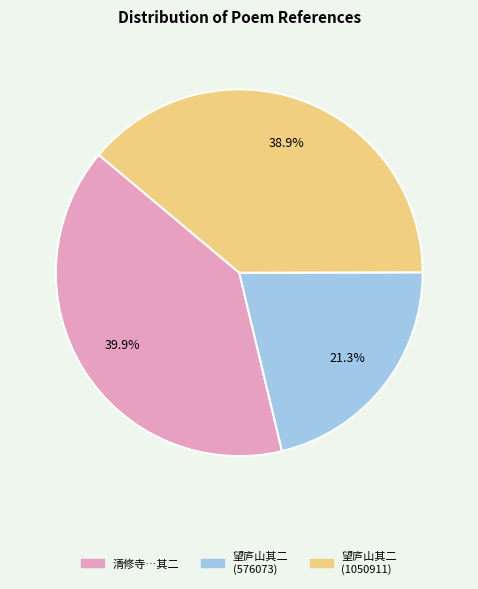

How many segments does this pie chart have?

3